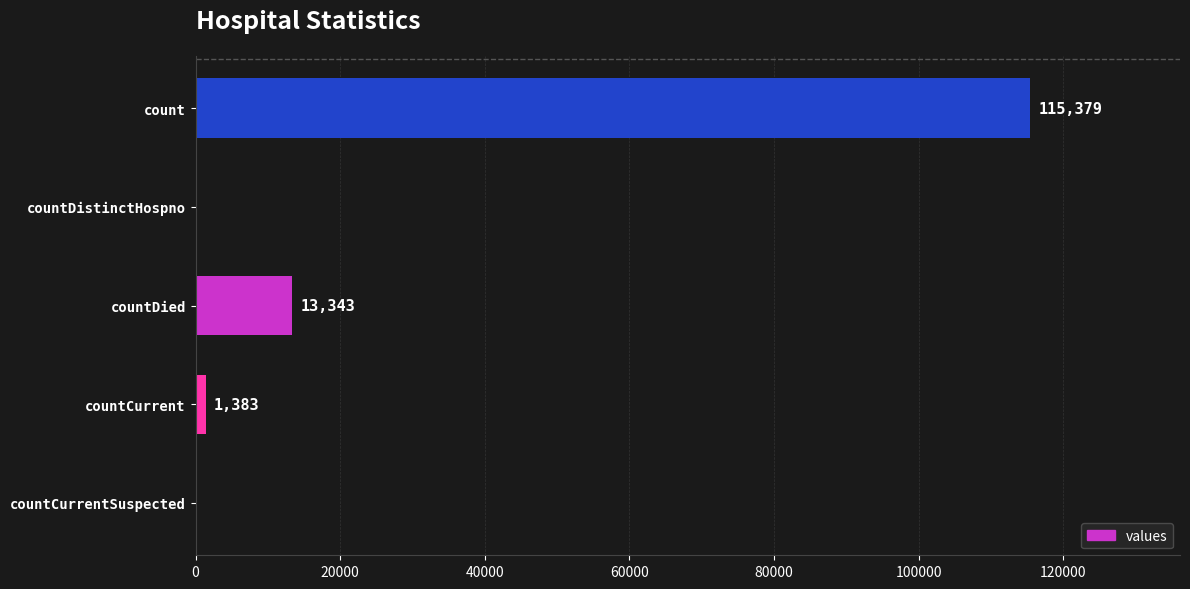

What is the ratio of the value at count to the value at countCurrent?

83.4